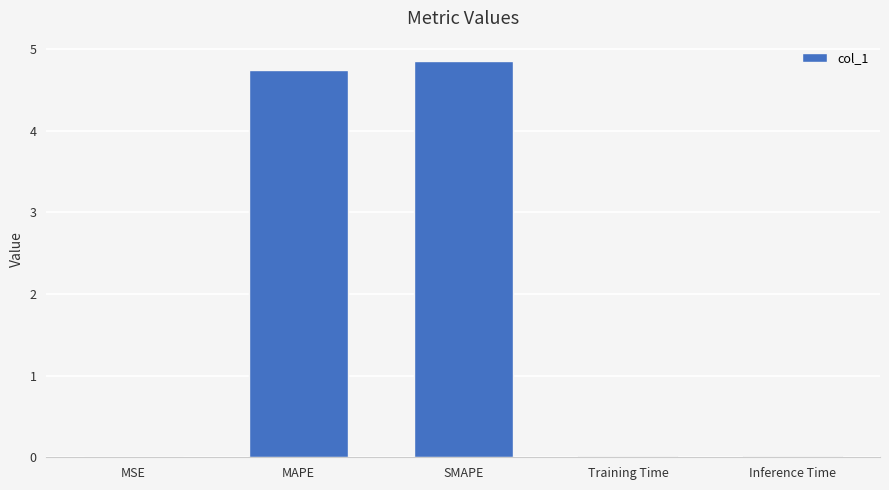

True or false: the data shows 0.0 at MSE.

True